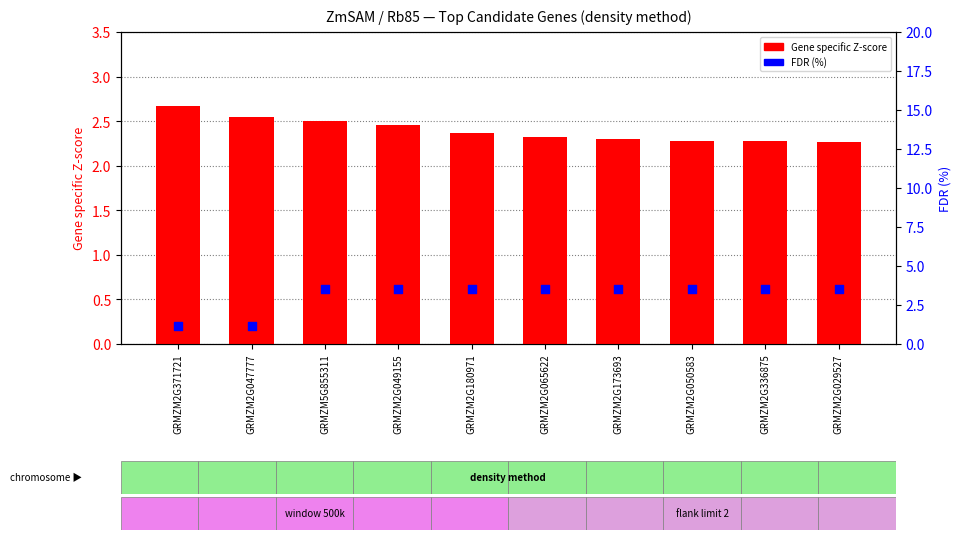

Is the value of FDR (%) at GRMZM2G049155 greater than the value of Gene specific Z-score at GRMZM2G180971?

Yes